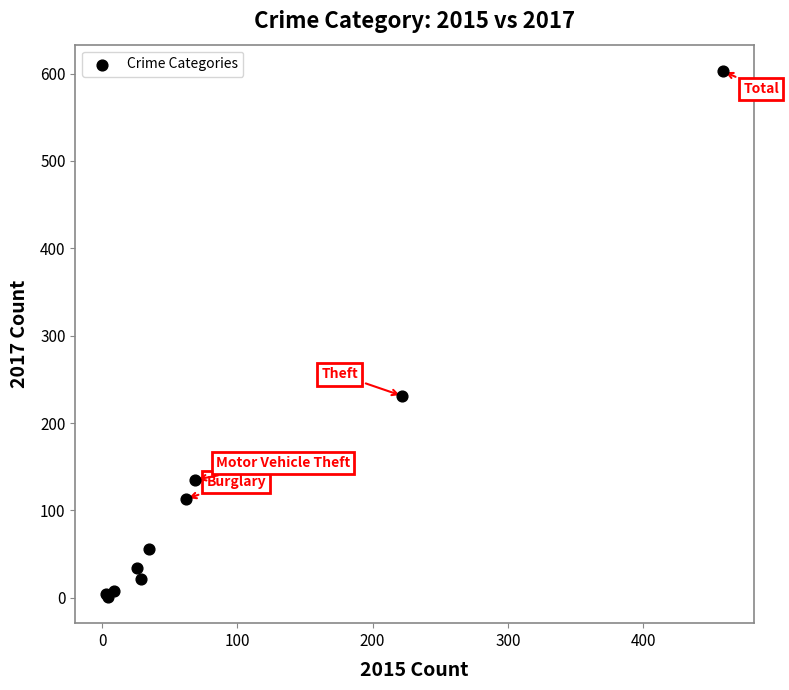

What Y value in the scatter plot is closest to 302?

231